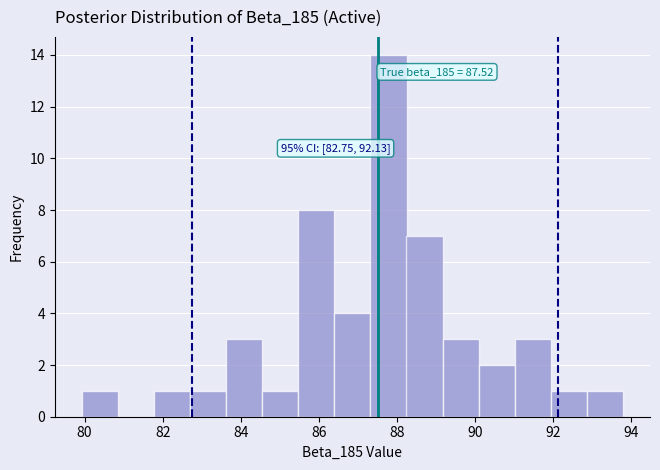

Which range on the x-axis has the tallest bar?

87.4 to 88.2